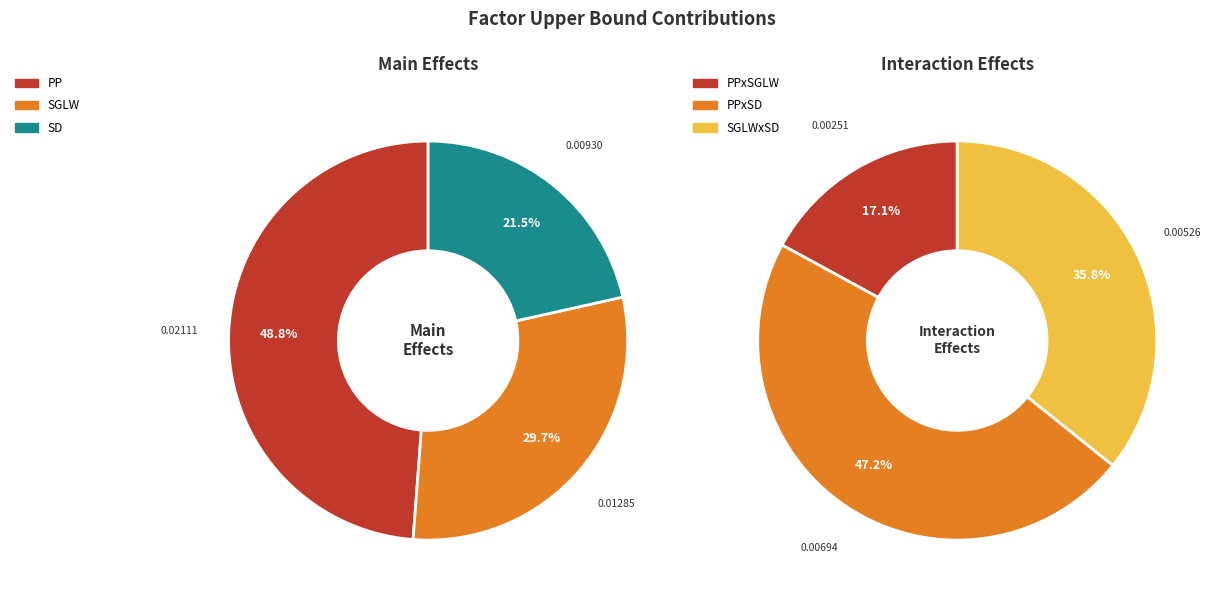

What is the smallest slice in the pie chart?

PPxSGLW